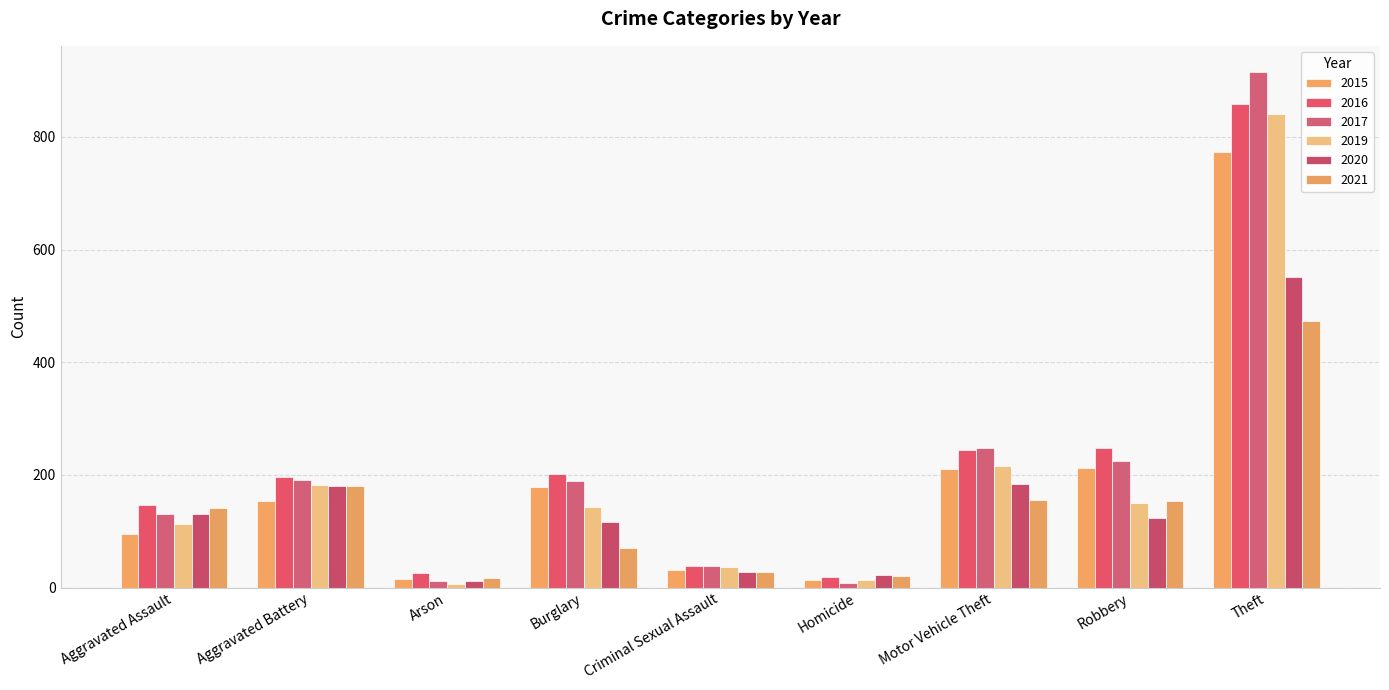

Rank the series by their maximum value, from highest to lowest.

2017, 2016, 2019, 2015, 2020, 2021